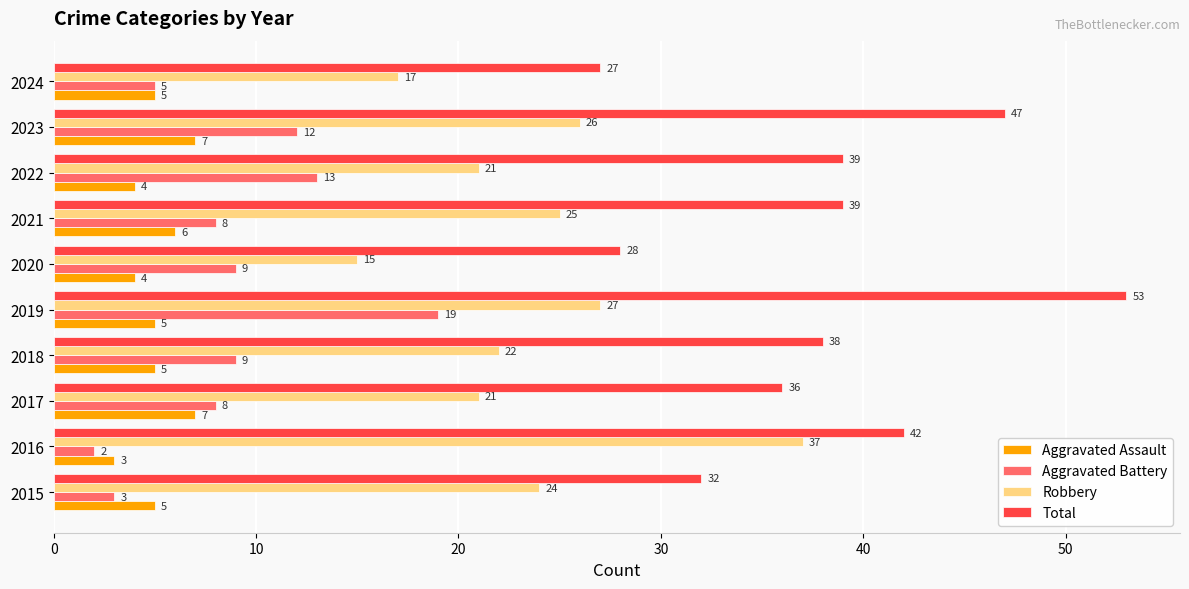

What is the sum of all Total values?

381